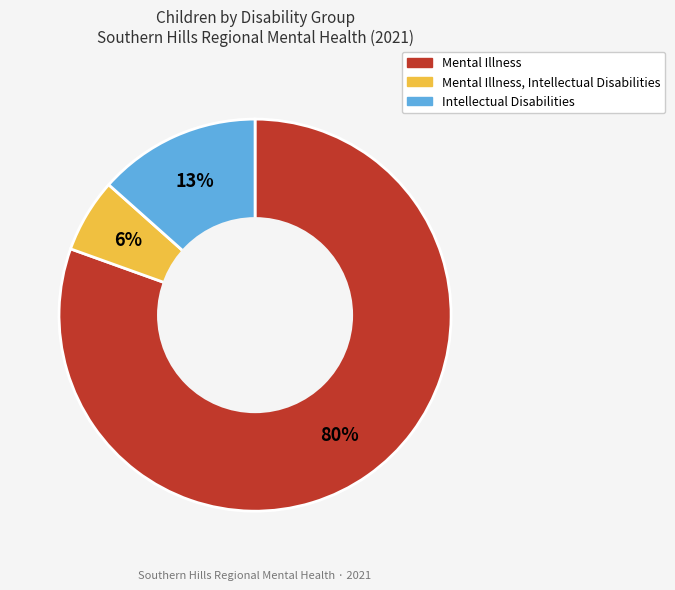

To the nearest percent, what is the average slice percentage?

33%